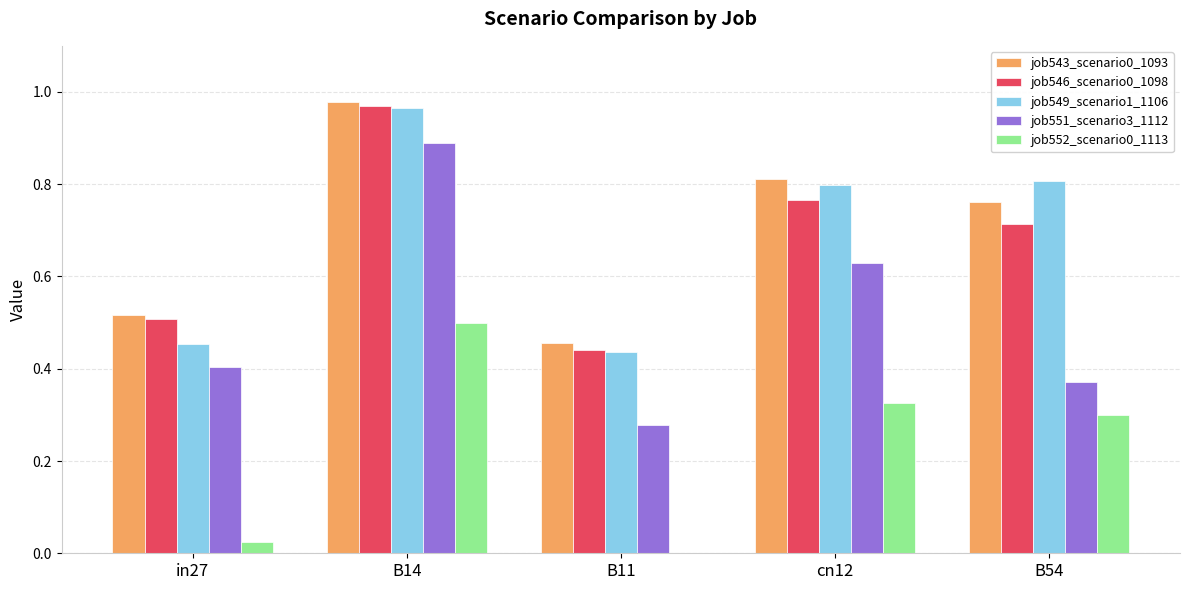

Which category has the highest value in the job551_scenario3_1112 series?

B14